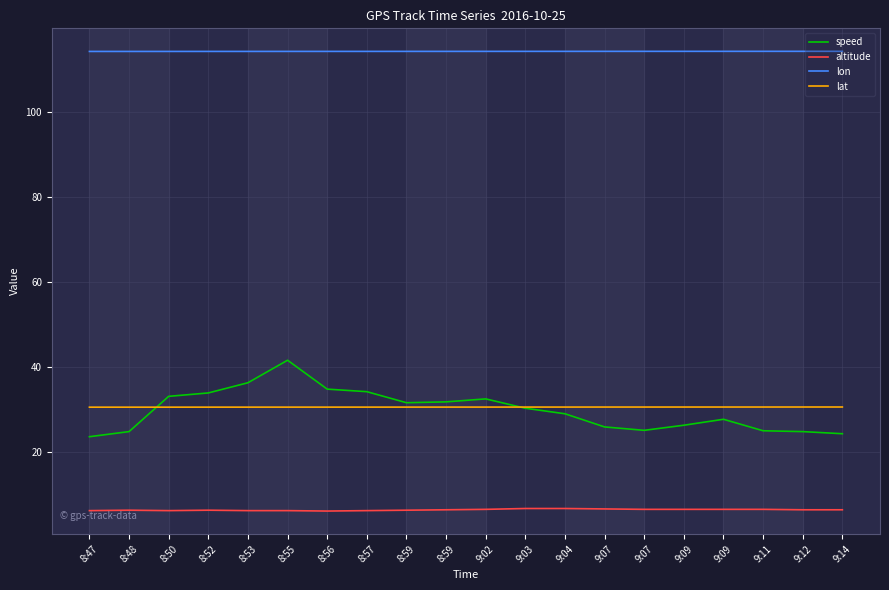

What is the label of the 8th point from the left?

8:57